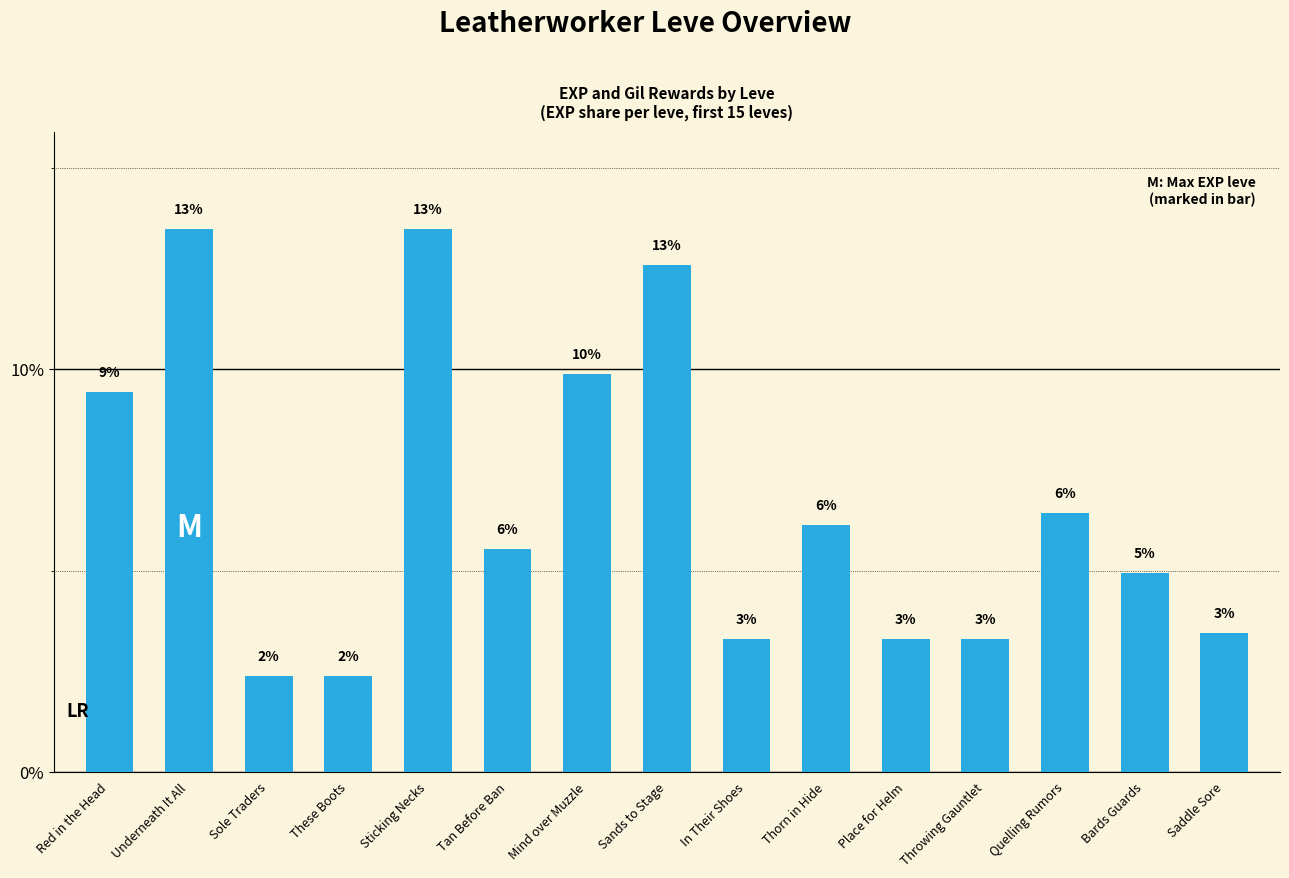

How many bars are there in total?

15